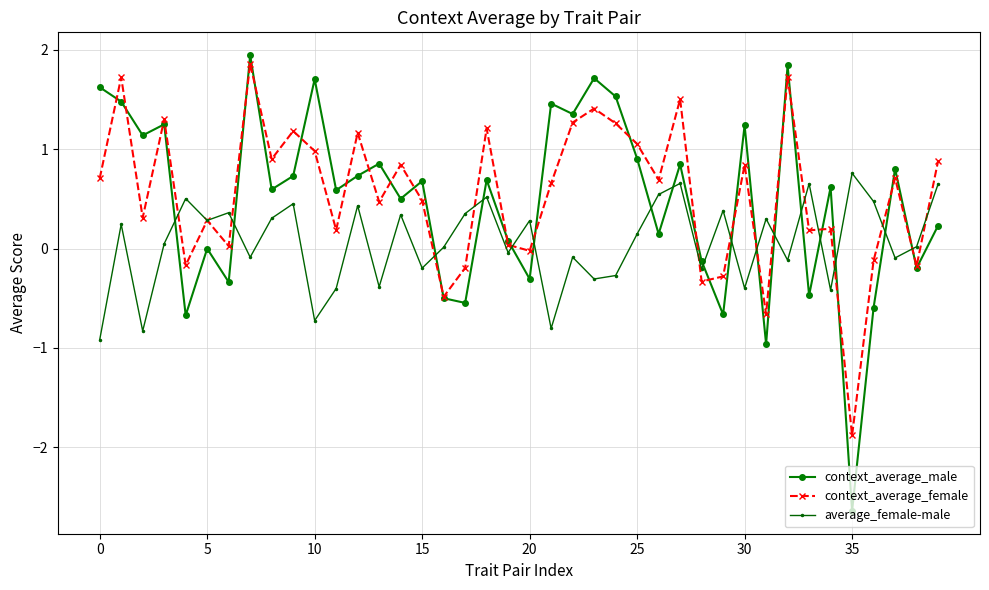

In context_average_male, how many points are higher than both neighbors (excluding endpoints)?

14